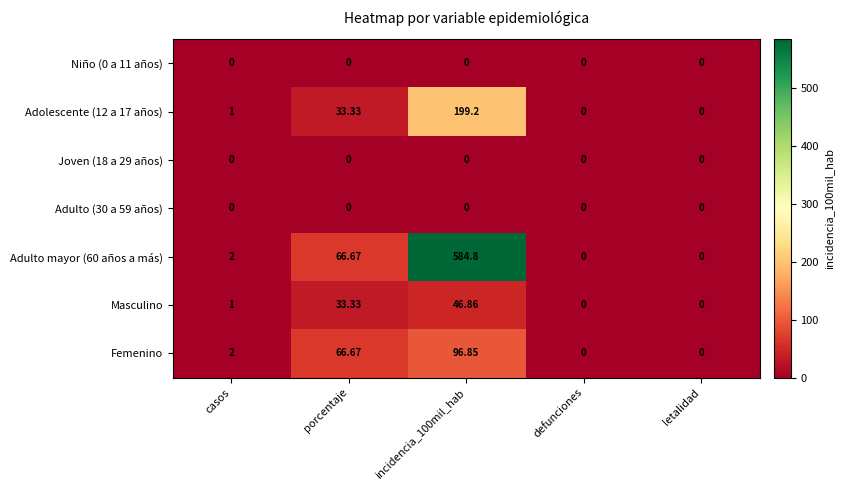

Count the number of categories in the chart.

5